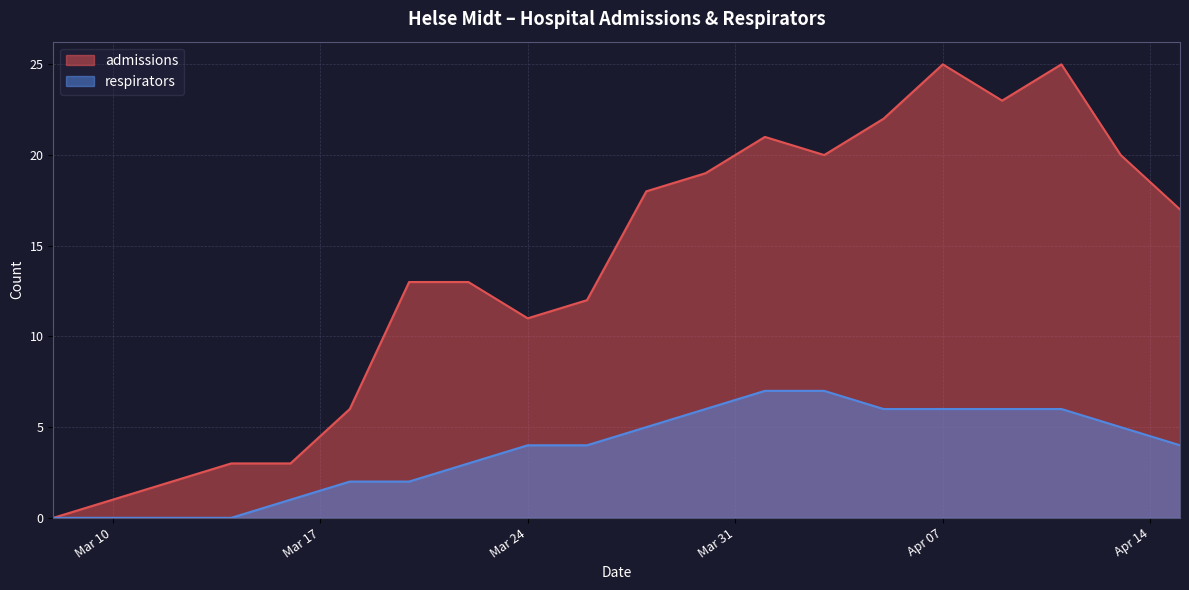

What value does the admissions series have at 2020-04-11, to the nearest 10?

20